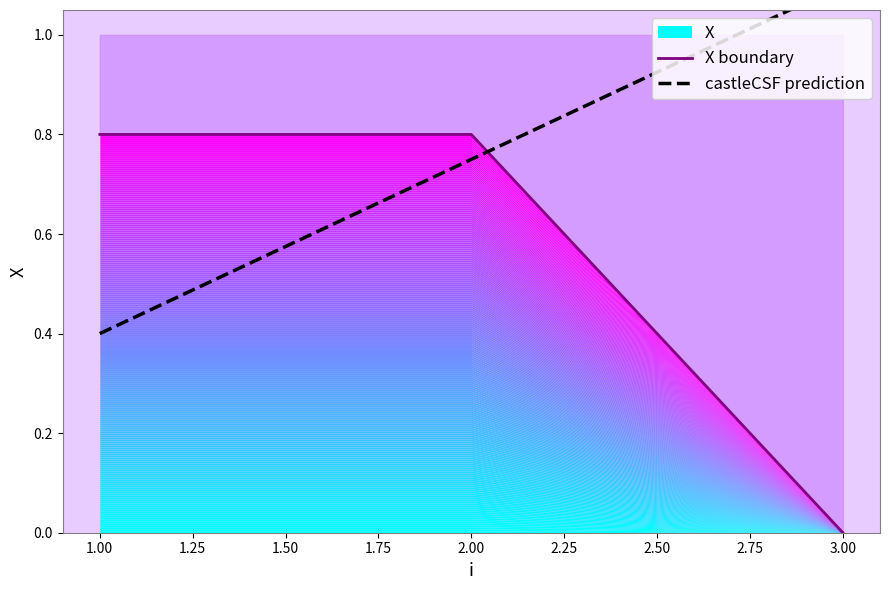

Reading right to left, what are all the values shown in this chart?

3=0.0	2=0.8	1=0.8